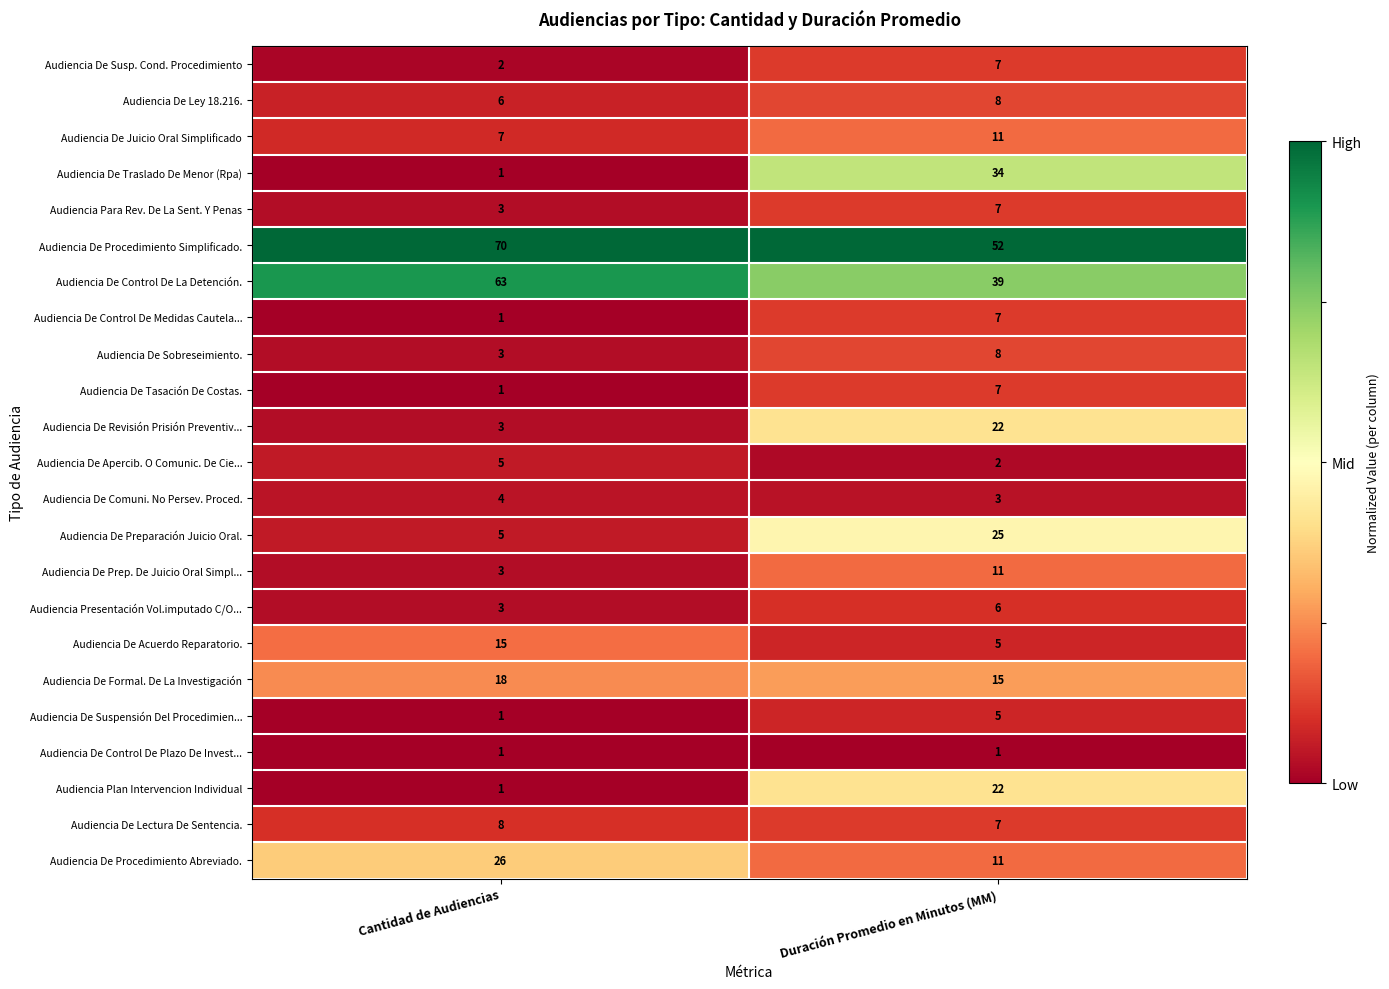

Which series has the largest total across all categories?

Audiencia De Procedimiento Simplificado.